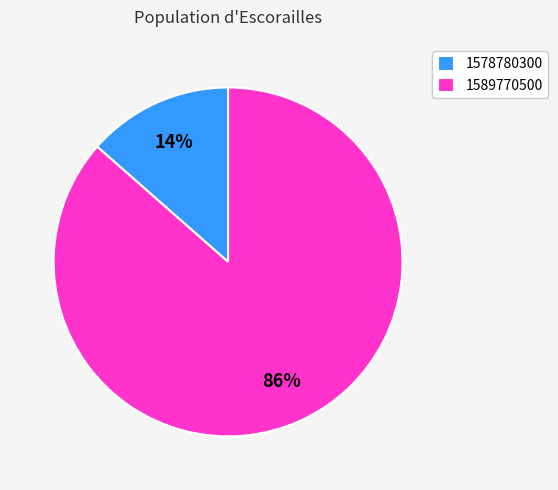

Rank the categories by value from lowest to highest.

1578780300, 1589770500